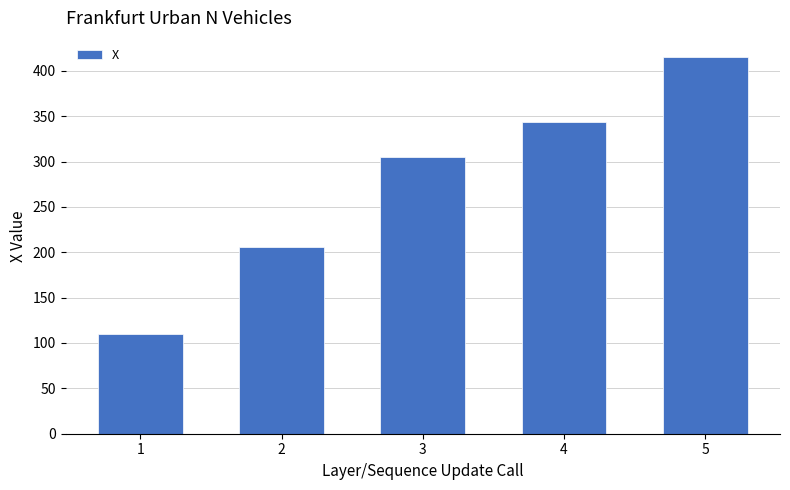

Count the number of values greater than 304.

3